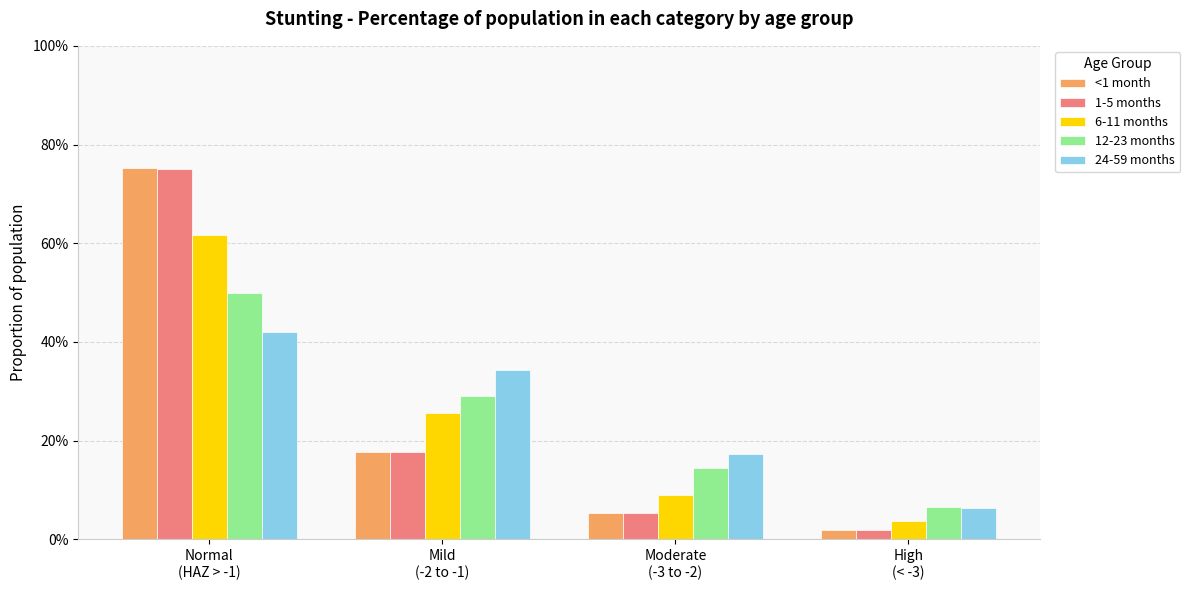

At which category does the chart reach its peak across all series?

Normal
(HAZ > -1)